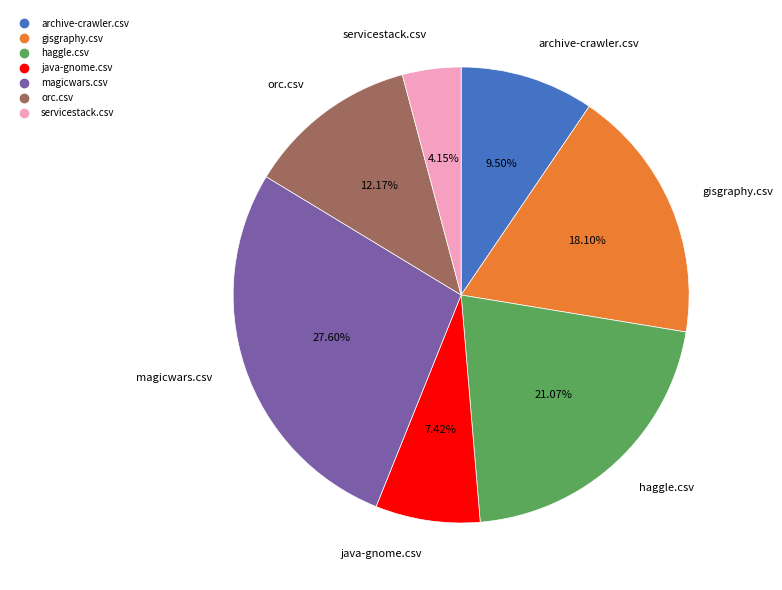

True or false: magicwars.csv accounts for 33% of the total.

False